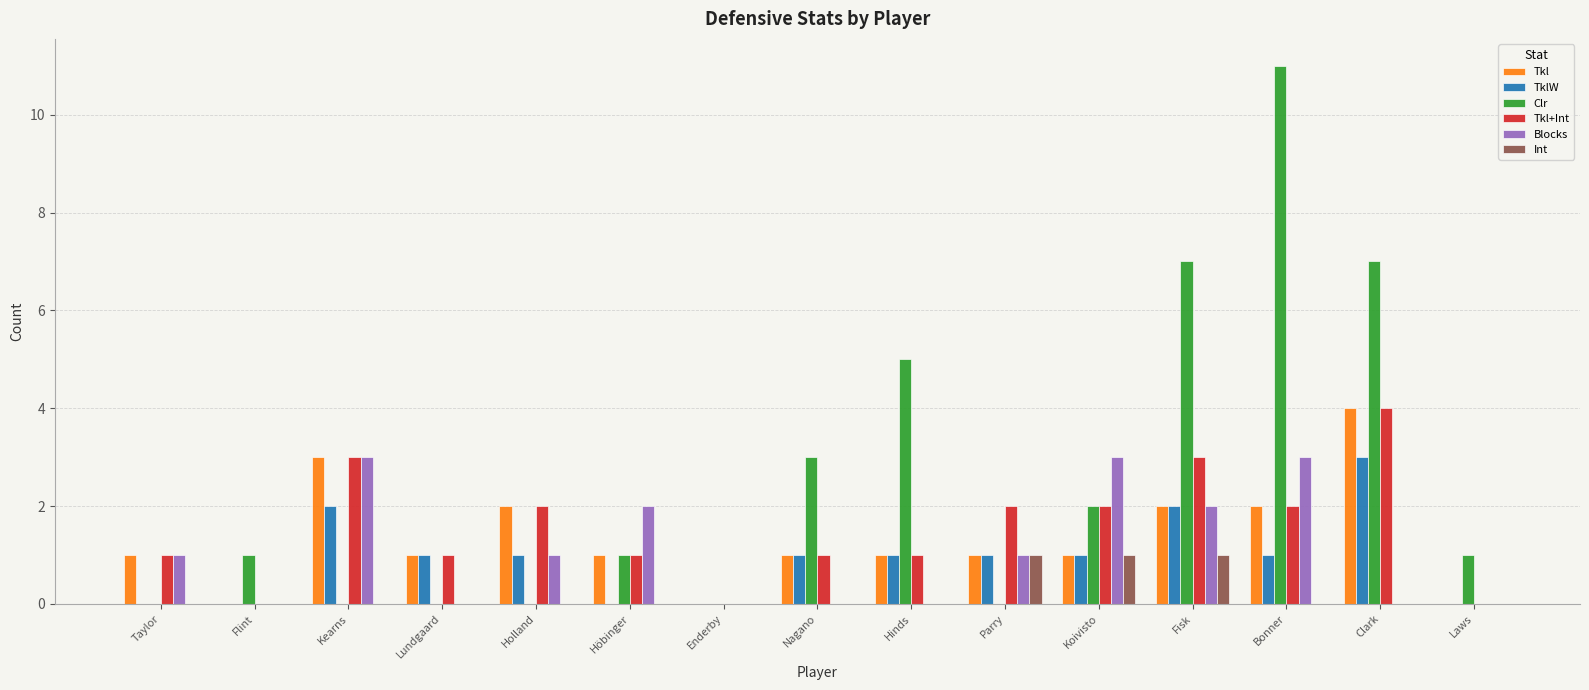

What is the sum of the Tkl values at Bonner and Koivisto?

3